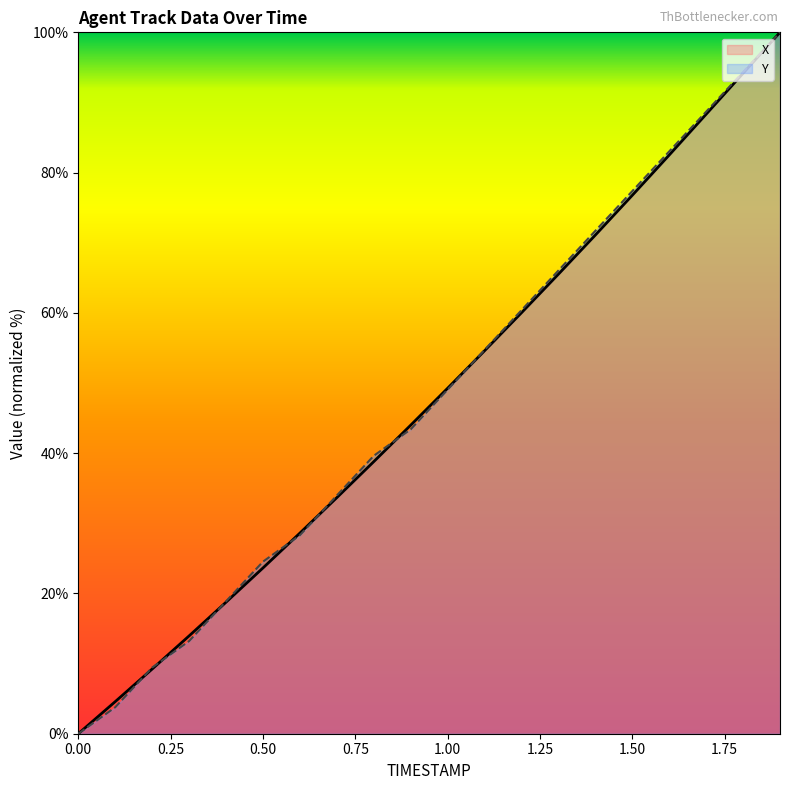

What is the average value of the X series?

47.9